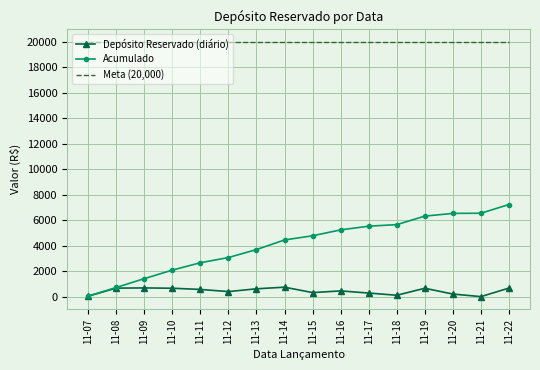

What is the maximum value for Acumulado?

7243